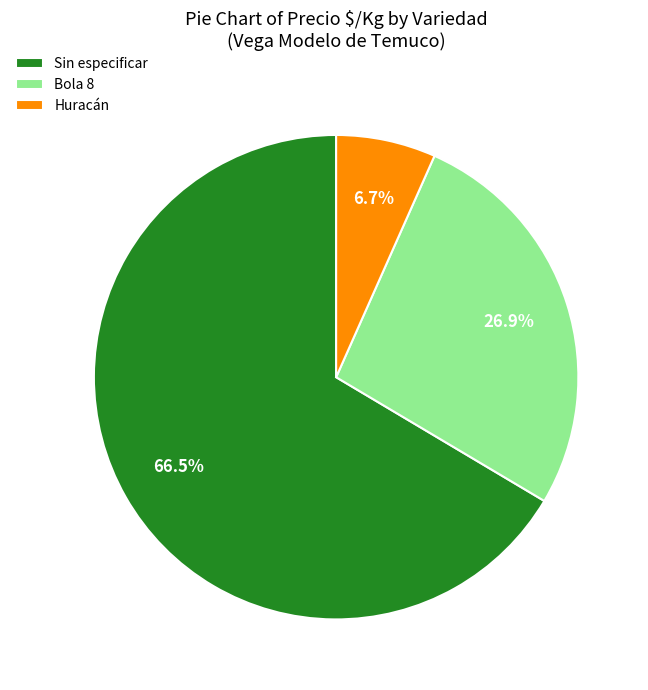

Combined, what portion of the pie is Sin especificar and Bola 8?

93.3%